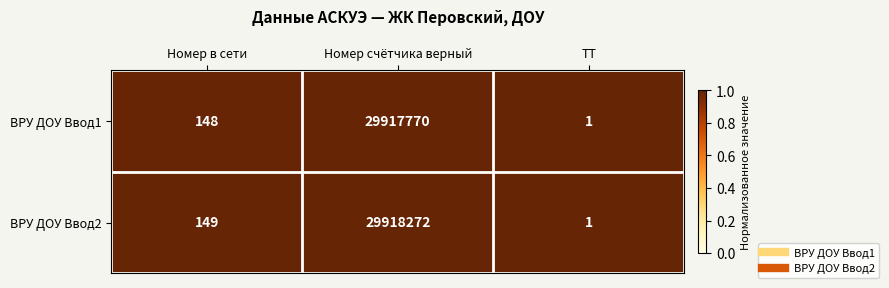

What is the maximum value for ВРУ ДОУ Ввод1?

29917770